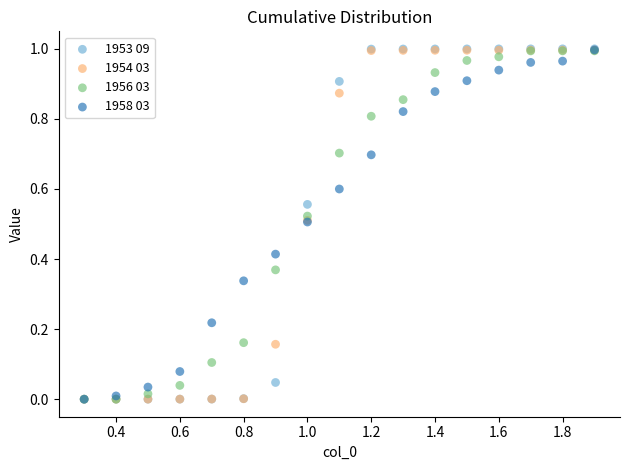

What are all the series names shown in the legend?

1953 09, 1954 03, 1956 03, 1958 03